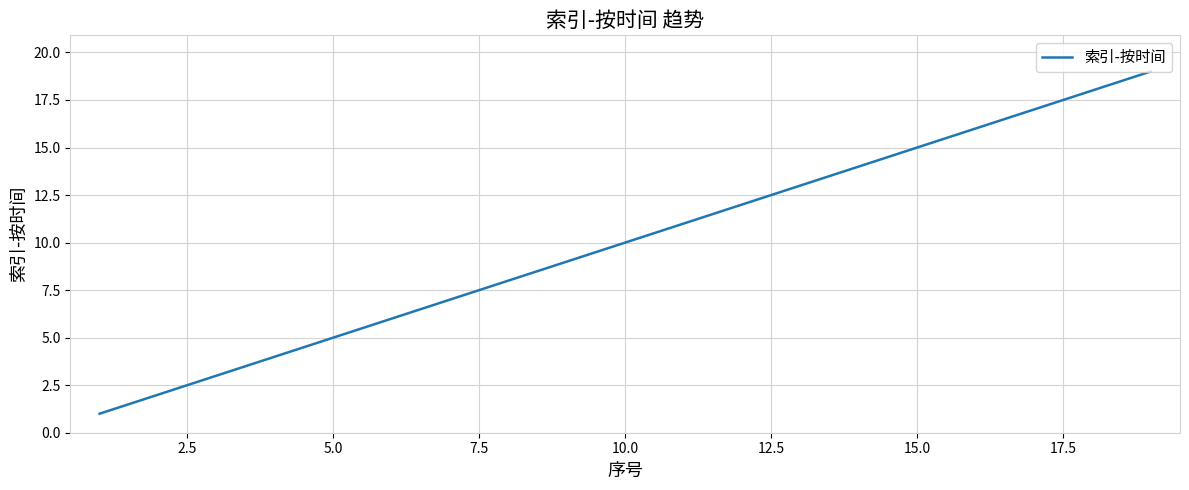

How many lines are shown in the chart?

1